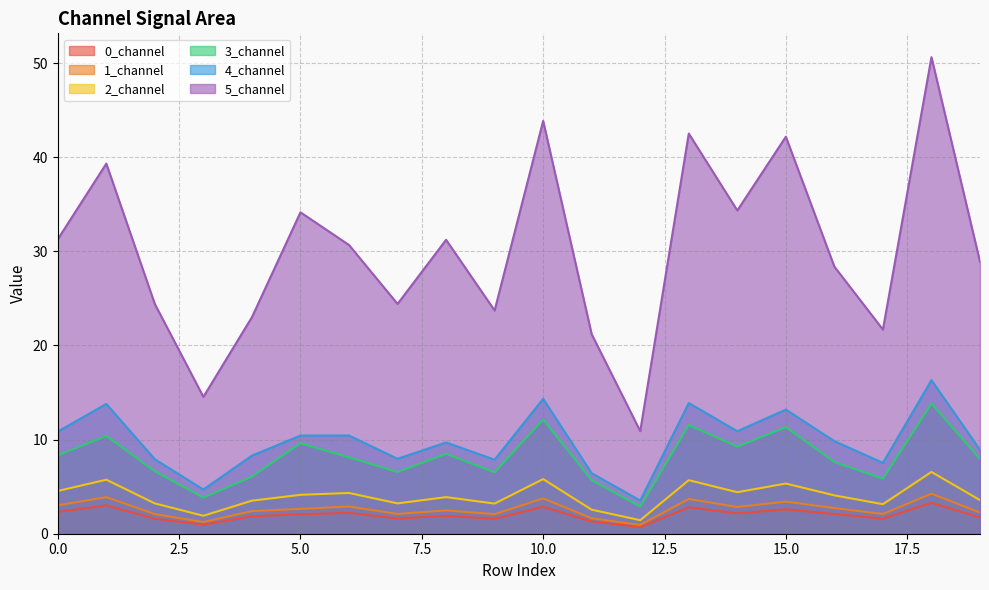

What is the total value across all series at 19?

53.3